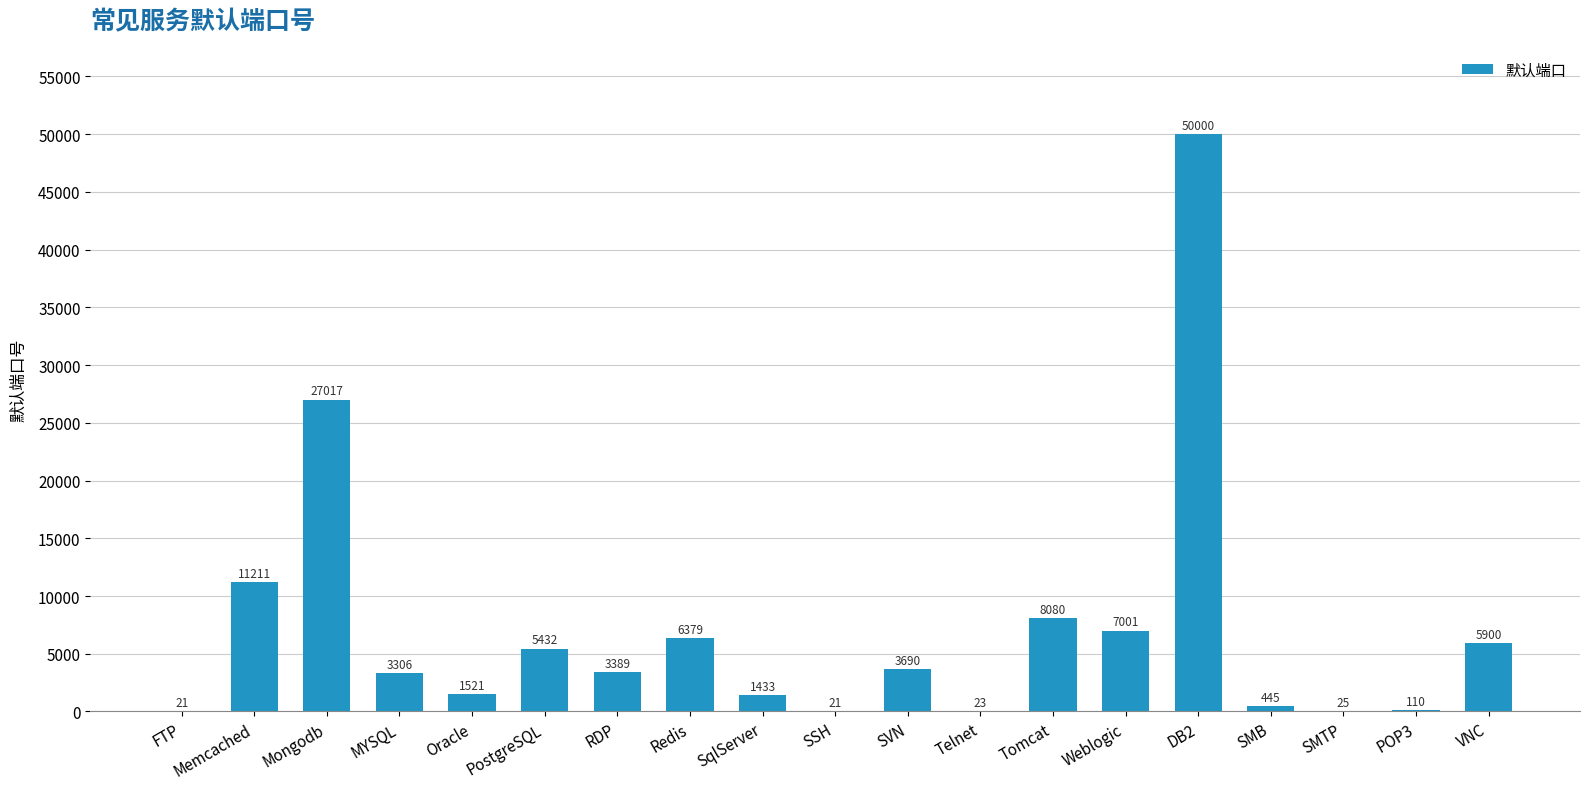

What is the sum of all values?

135004